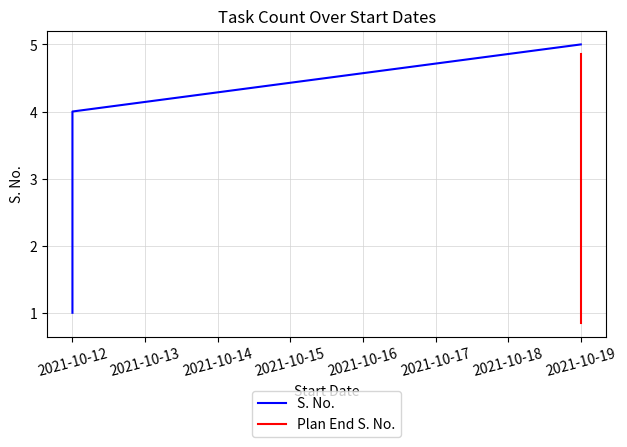

How many values in the S. No. series are below 3?

2